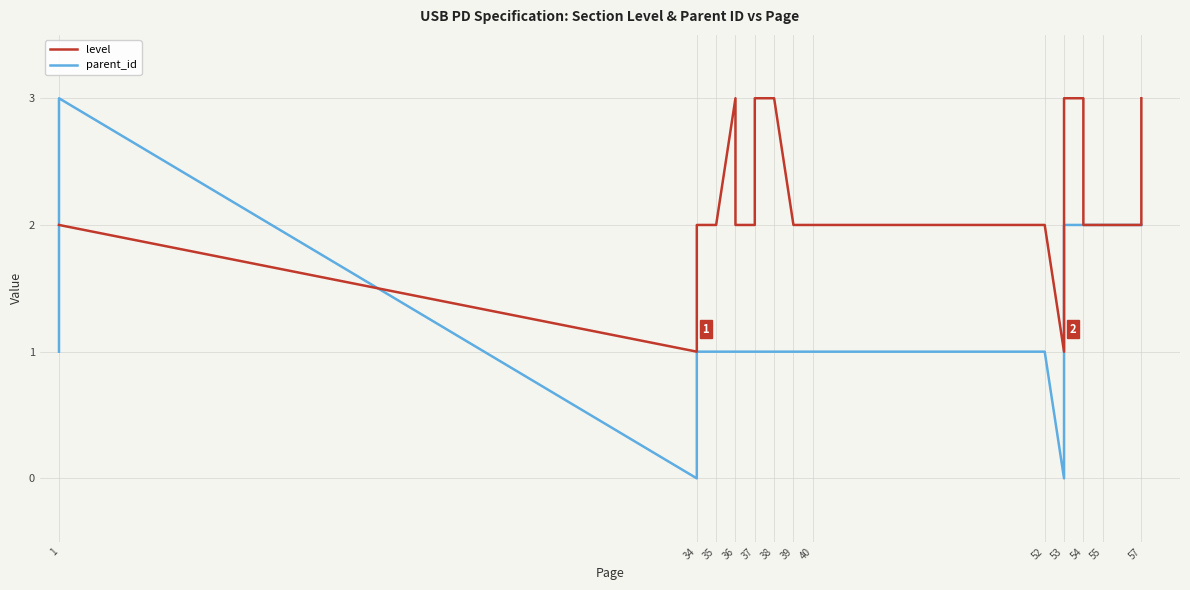

How many intersections are there between parent_id and level?

1